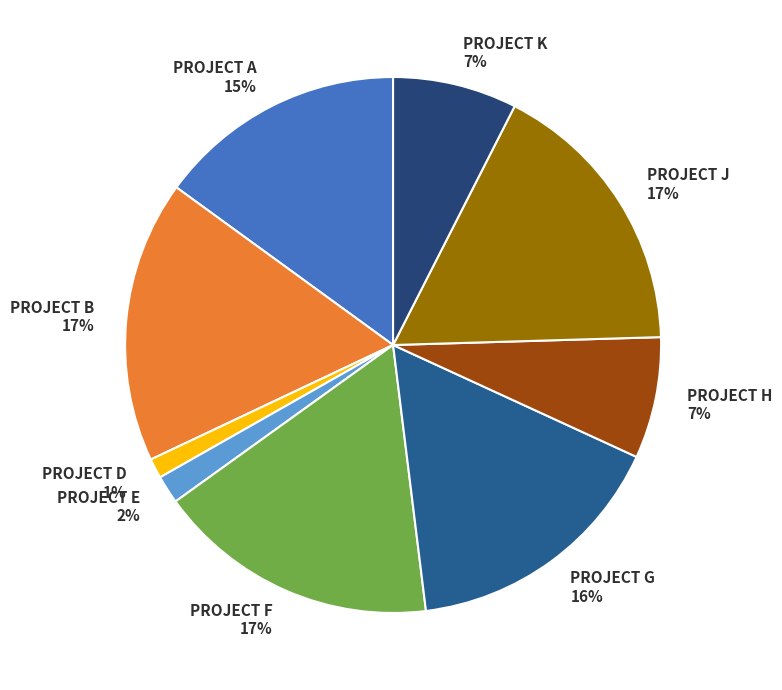

The PROJECT H slice represents 1% of the pie. True or false?

False